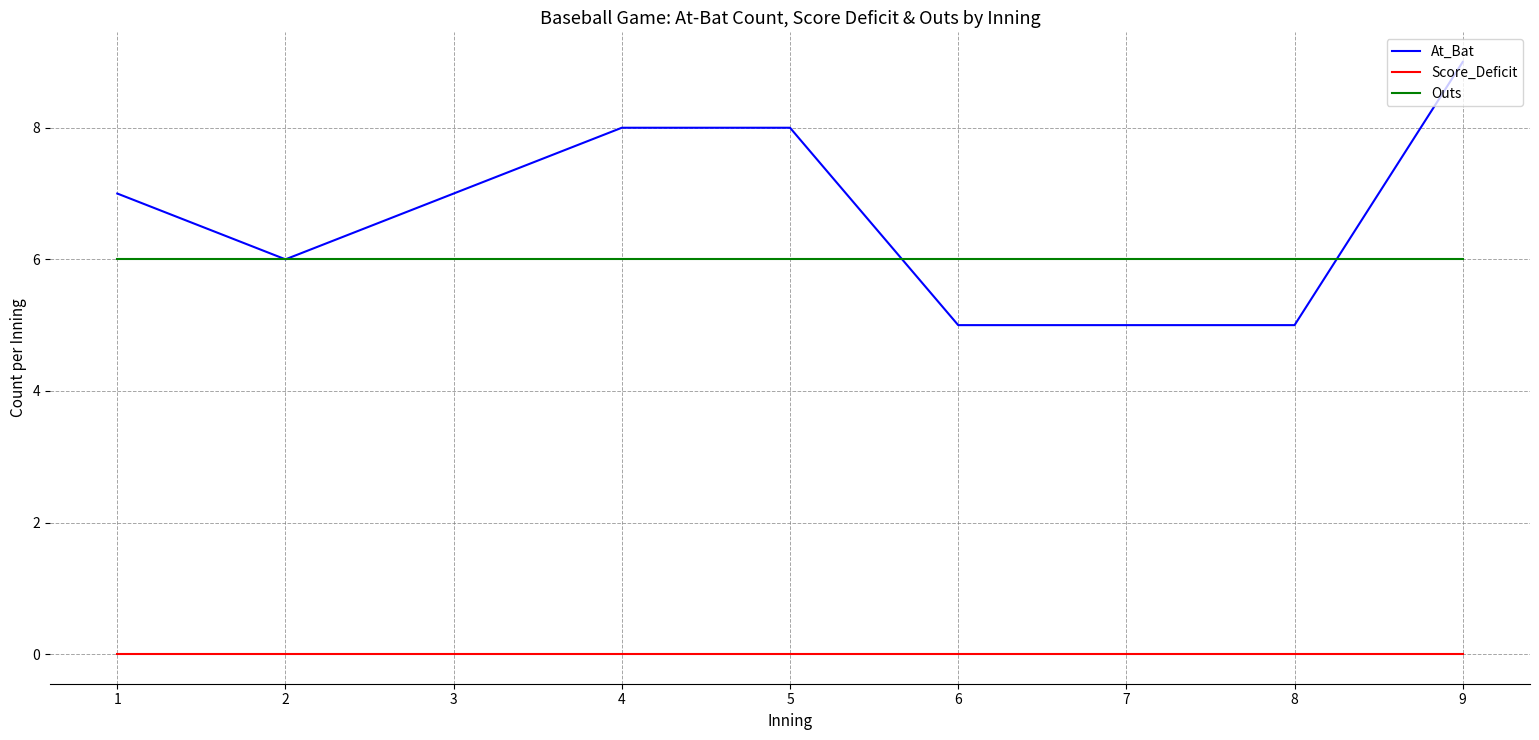

Which label corresponds to the largest value in the chart?

9